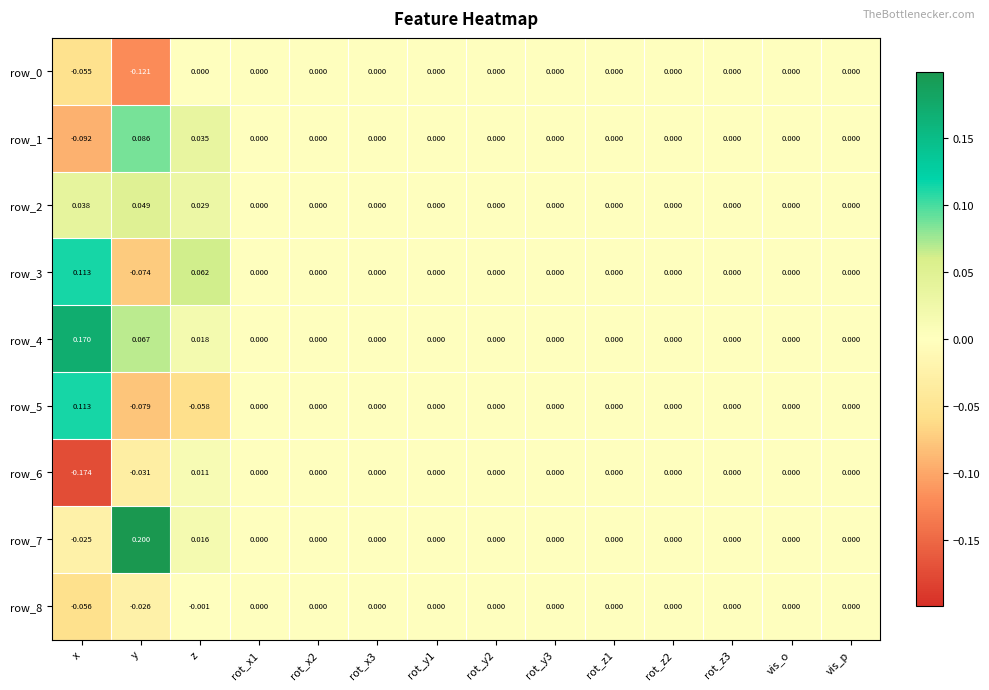

At which label does row_7 first exceed 0?

y